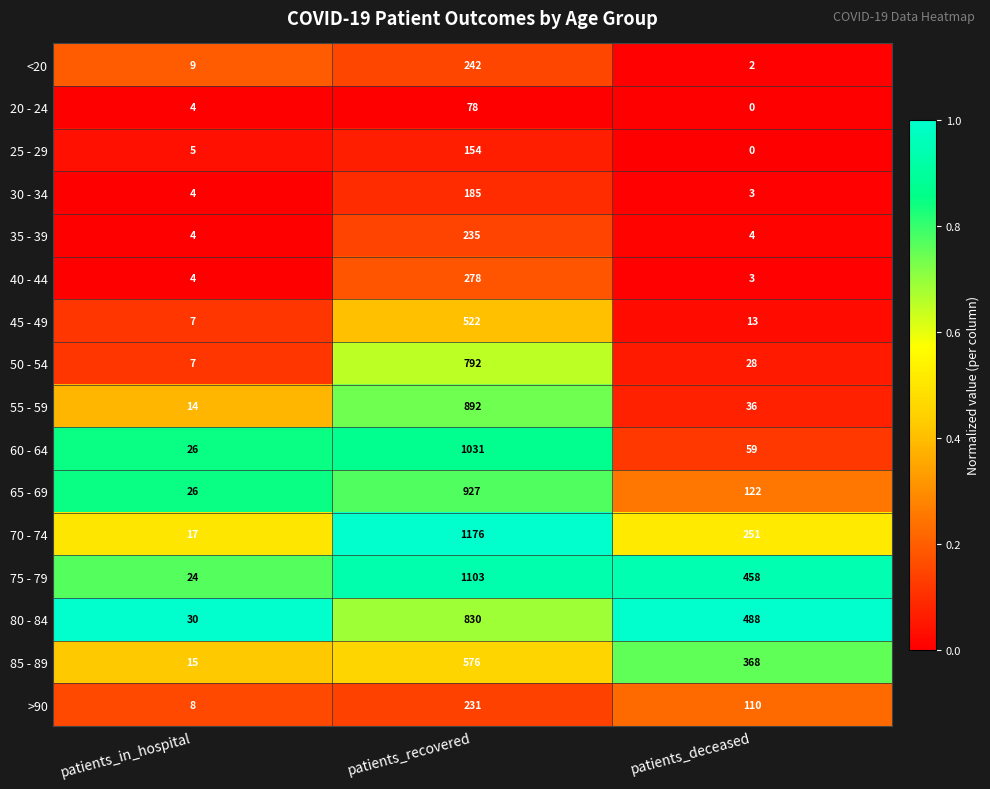

Count the number of categories in the chart.

3